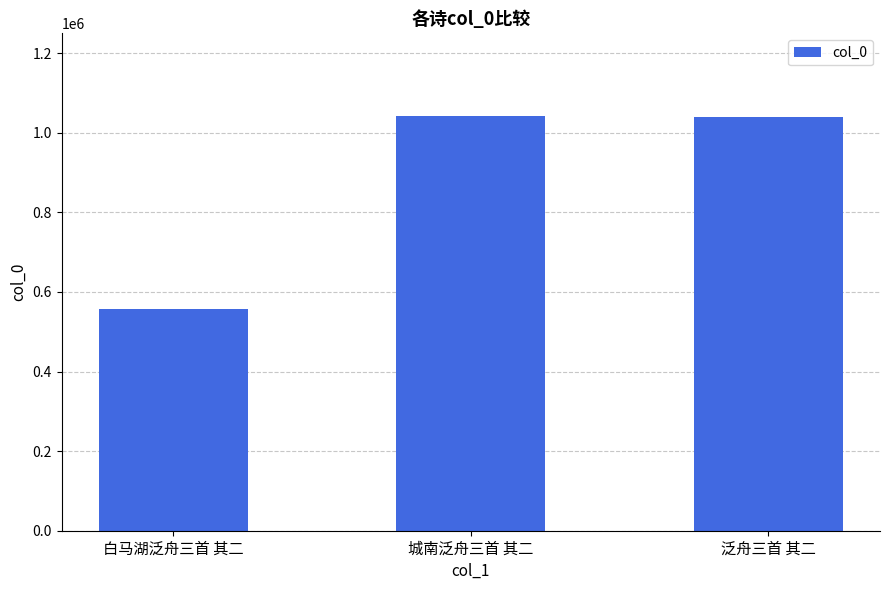

True or false: the data shows 806103 at 白马湖泛舟三首 其二.

False